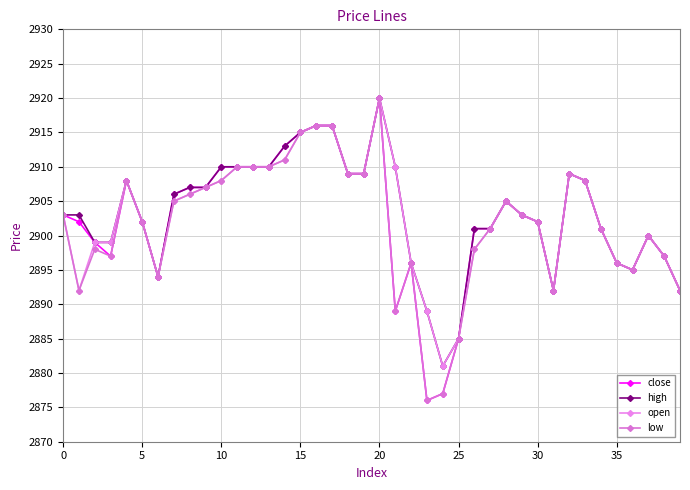

What is the label of the 27th point from the right?

13